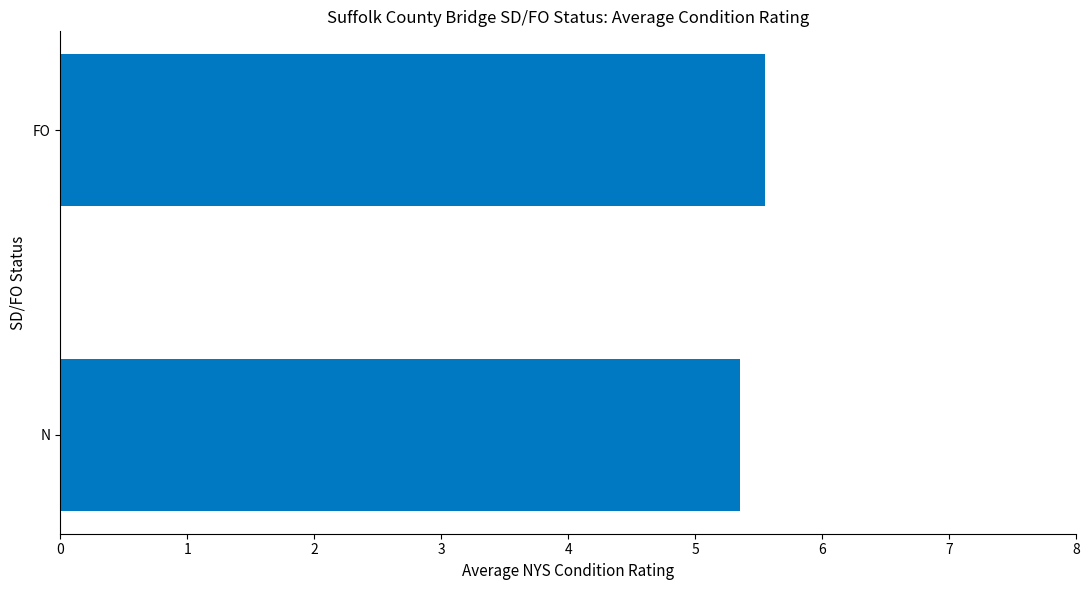

Count the values in the range 5 to 6.

2